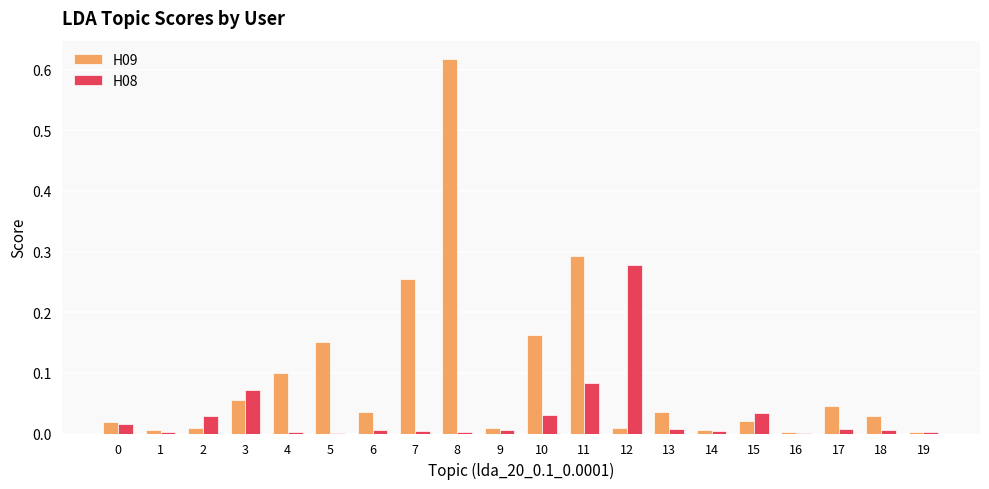

The H08 series shows 0.0 at 0. True or false?

True